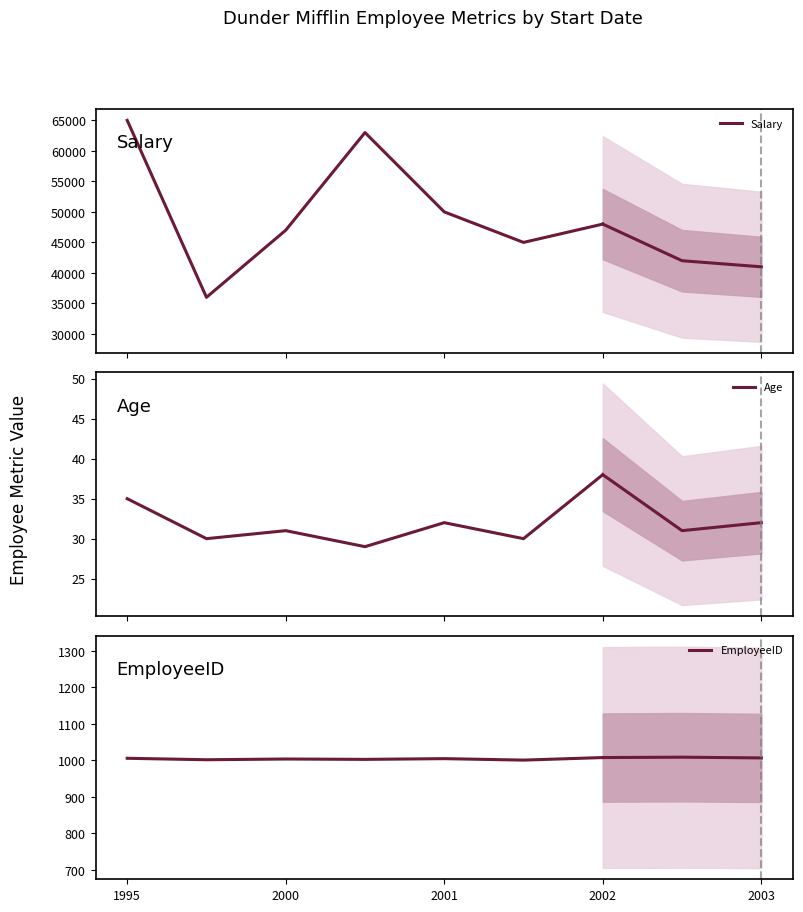

At which category is the sum across all series the highest?

1995